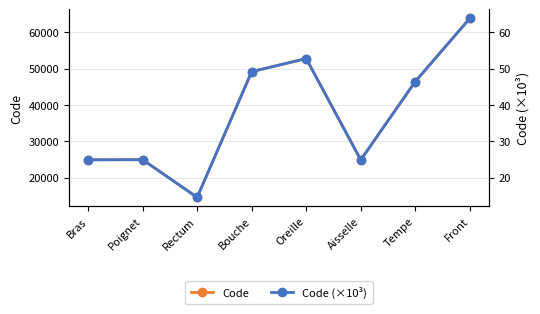

In Code, how many points are higher than both neighbors (excluding endpoints)?

2